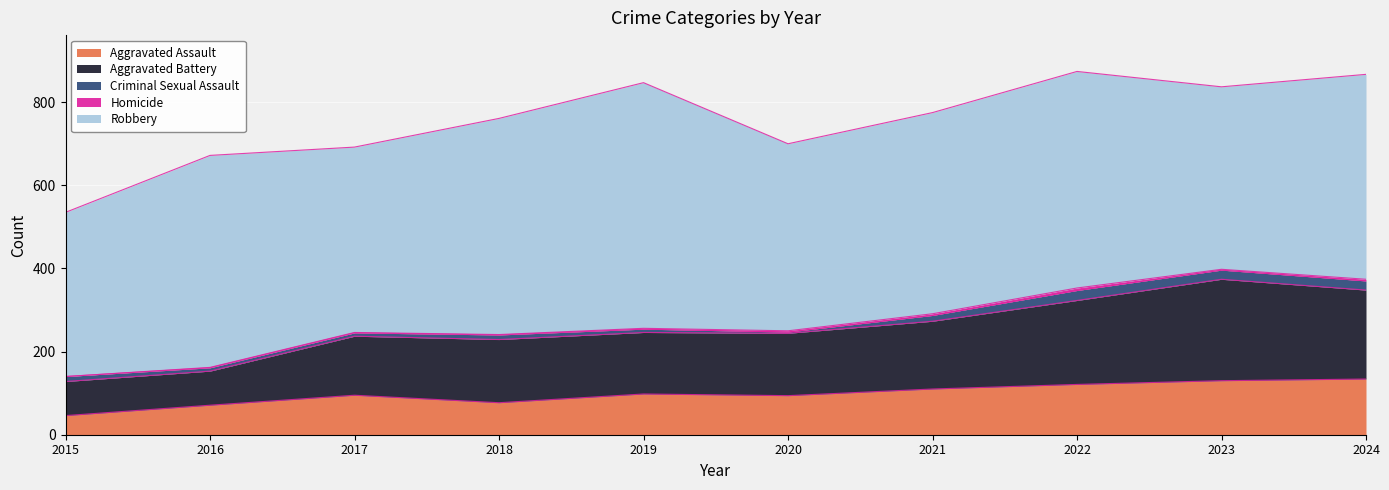

What are all the series names shown in the legend?

Aggravated Assault, Aggravated Battery, Criminal Sexual Assault, Homicide, Robbery